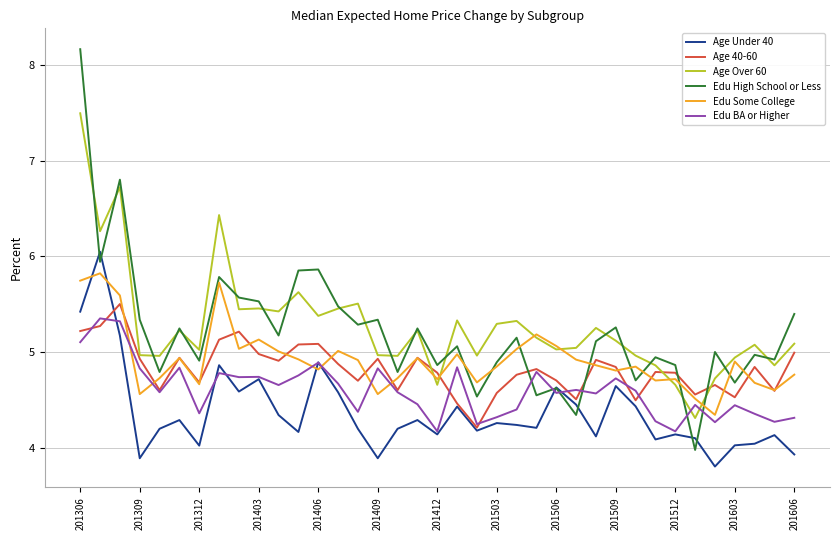

What is the minimum value shown in the chart?

3.8